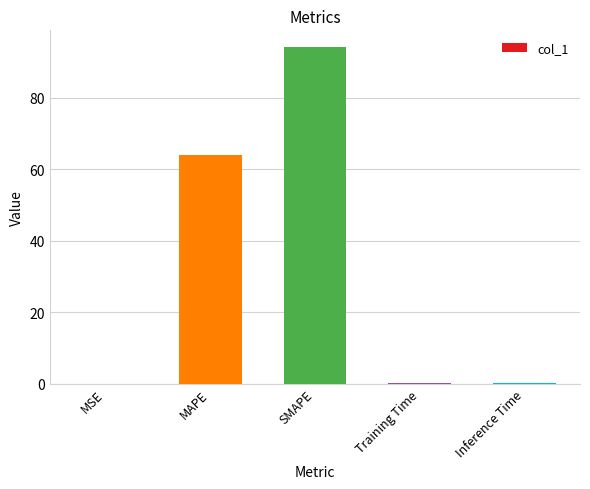

What is the average value?

31.7